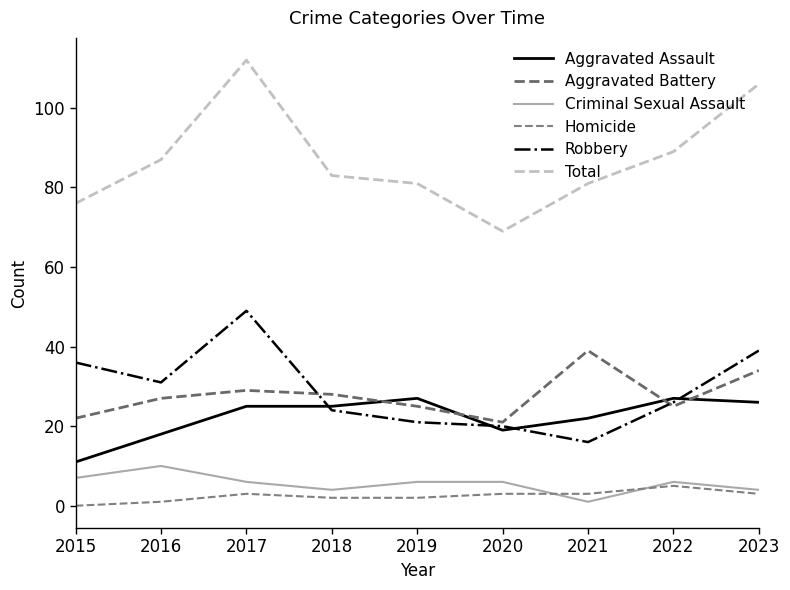

What is the highest value of the Robbery series?

49